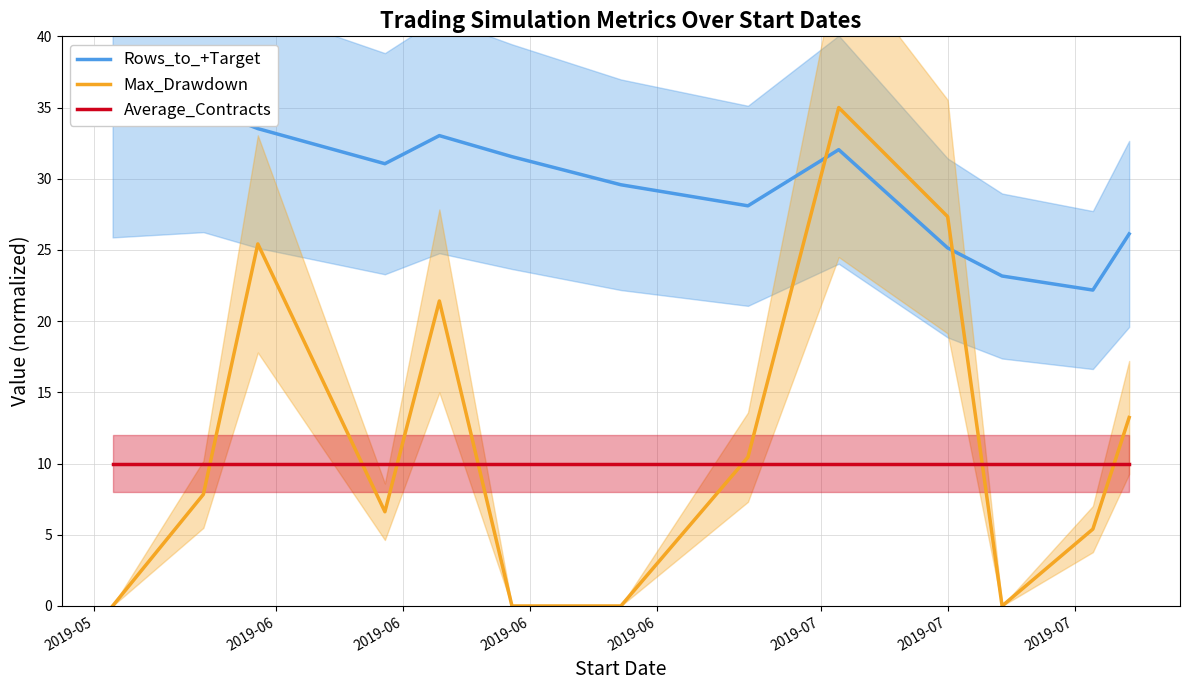

After their last crossing, which series has the higher values: Max_Drawdown or Average_Contracts?

Max_Drawdown